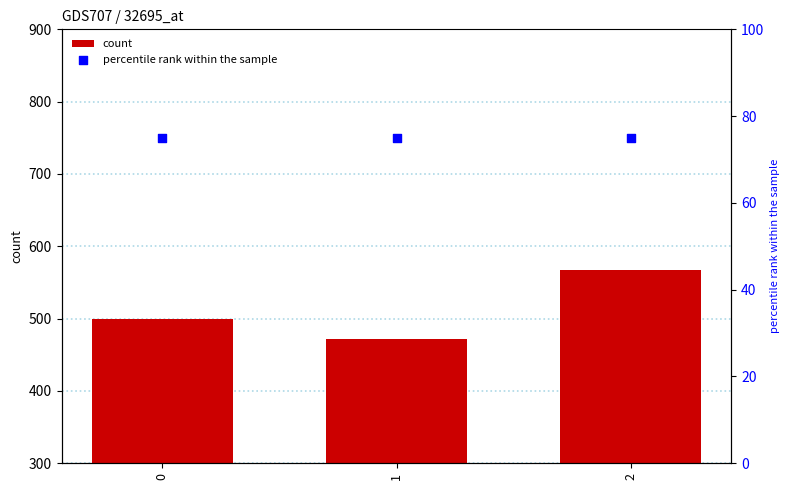

What are all the series names shown in the legend?

count, percentile rank within the sample